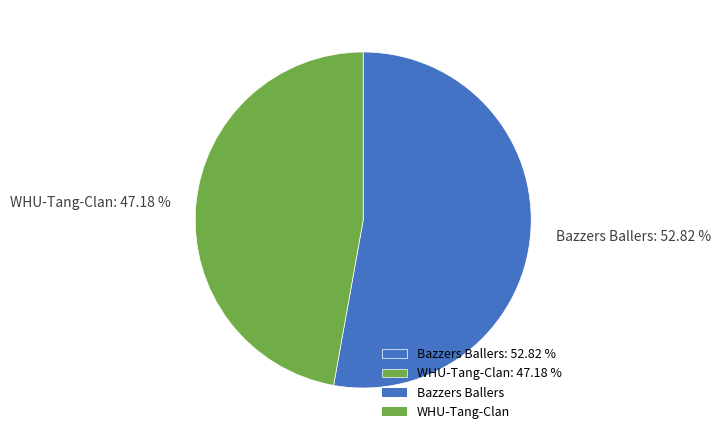

Does Bazzers Ballers represent more than half of the total?

Yes